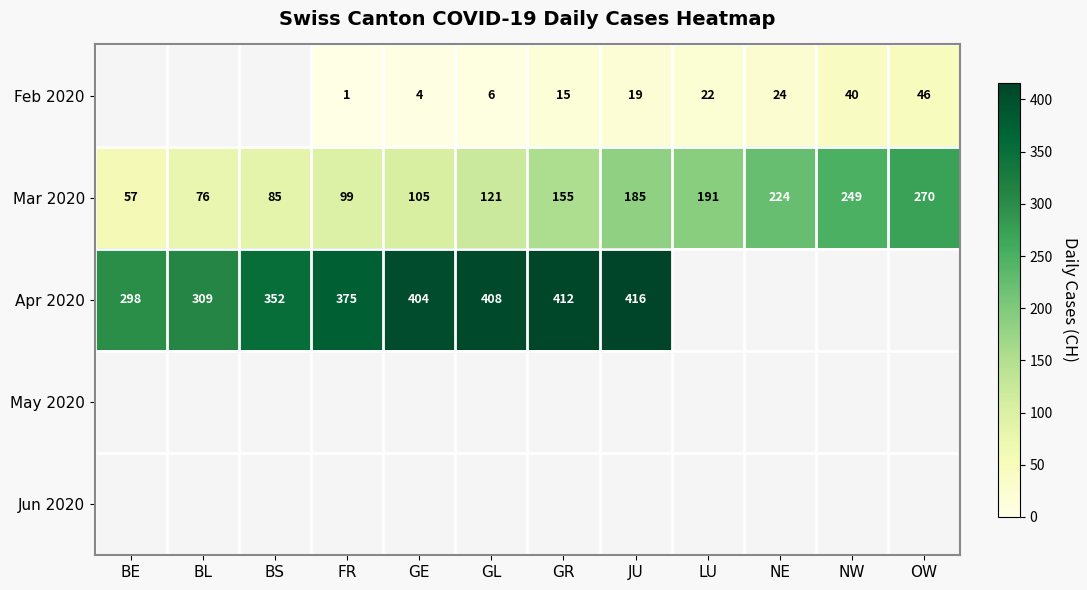

What is the difference between the maximum and minimum values in the Mar 2020 series?

213